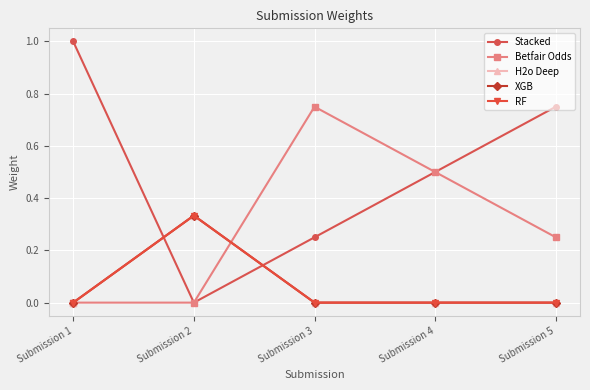

Does the chart have visible grid lines?

Yes